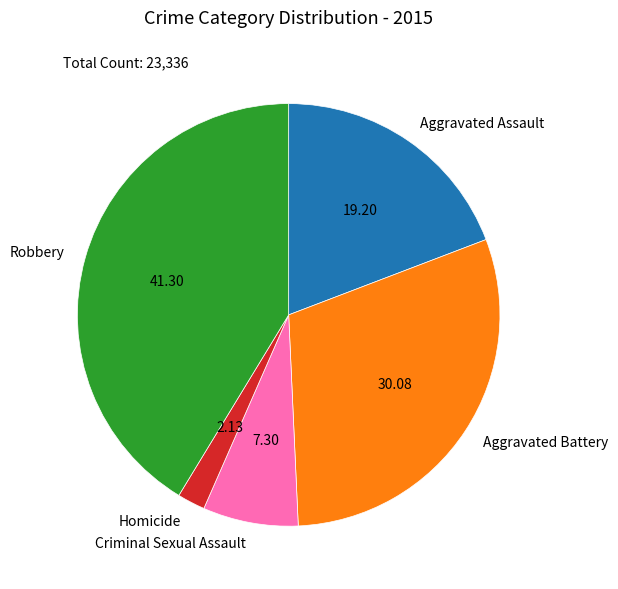

Which has a higher value, Aggravated Assault or Criminal Sexual Assault?

Aggravated Assault